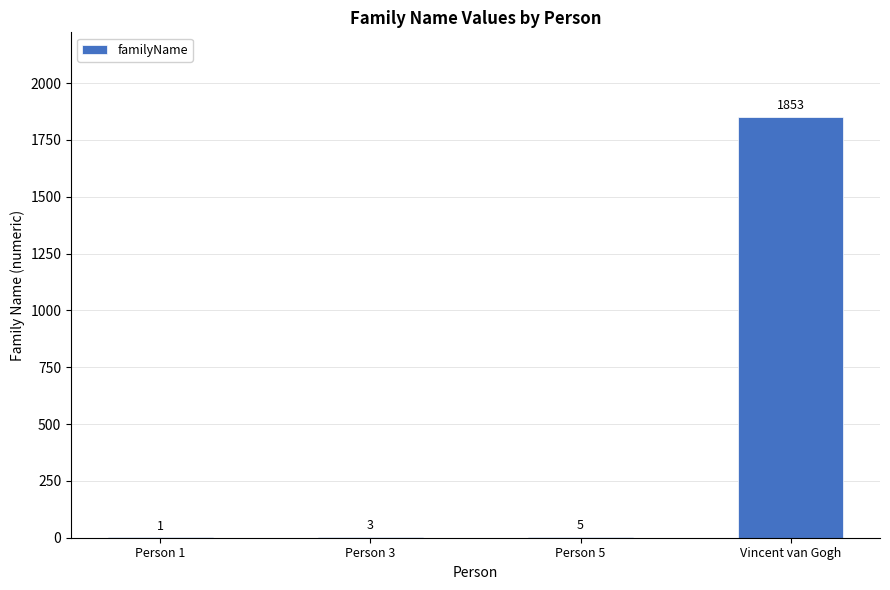

Between Person 5 and Vincent van Gogh, which is larger?

Vincent van Gogh